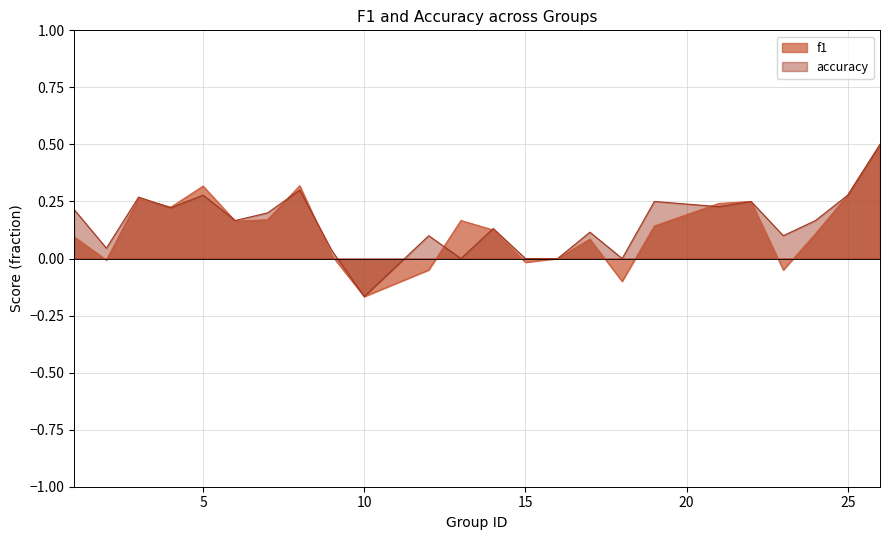

Between which two adjacent categories do accuracy and f1 first intersect?

3 and 4